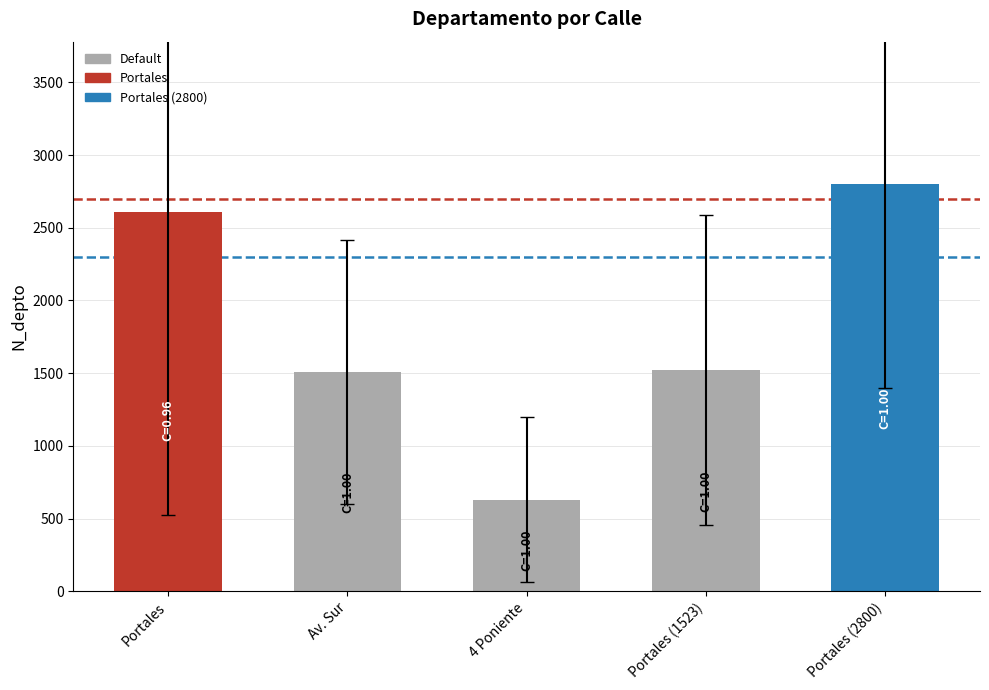

Approximately how many times larger is the value at Portales compared to Portales (2800)?

0.9